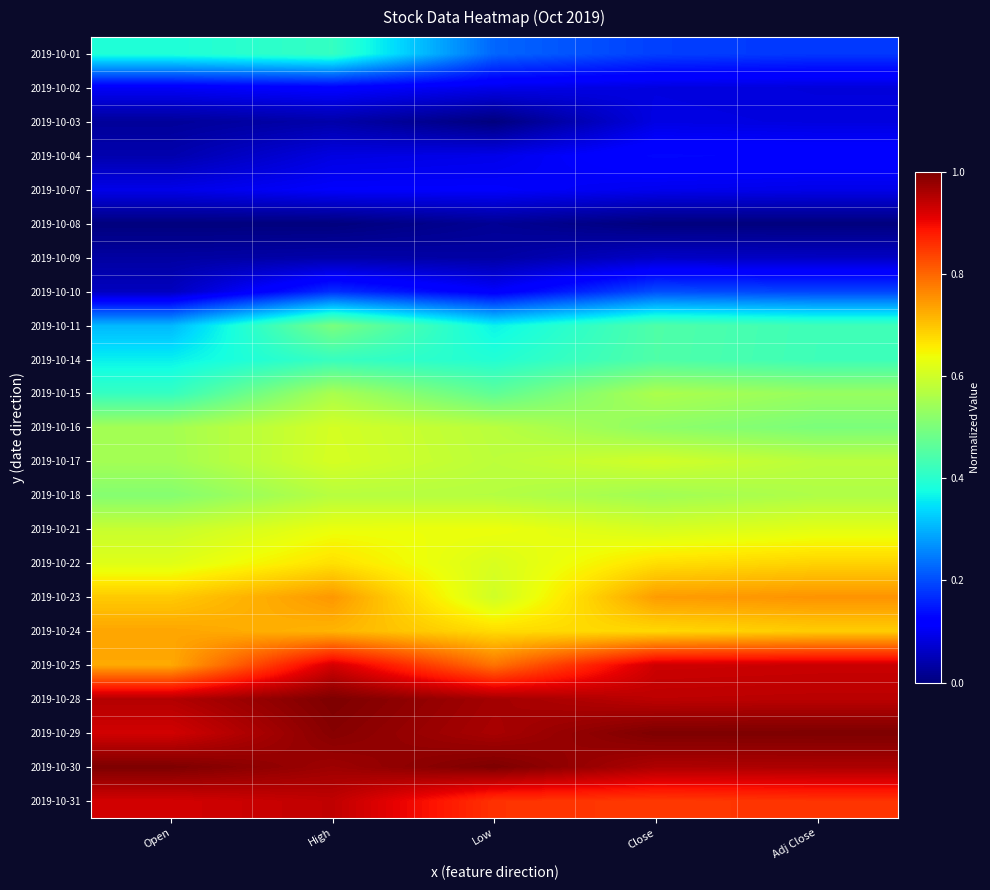

At how many categories does at least one series exceed 0?

5